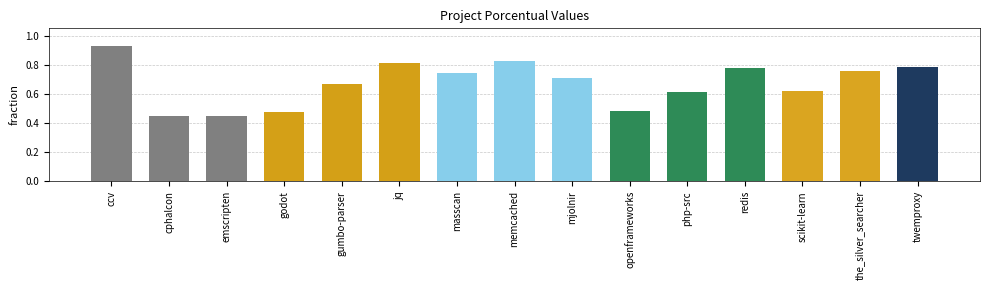

What is the label of the 3rd bar from the left?

emscripten